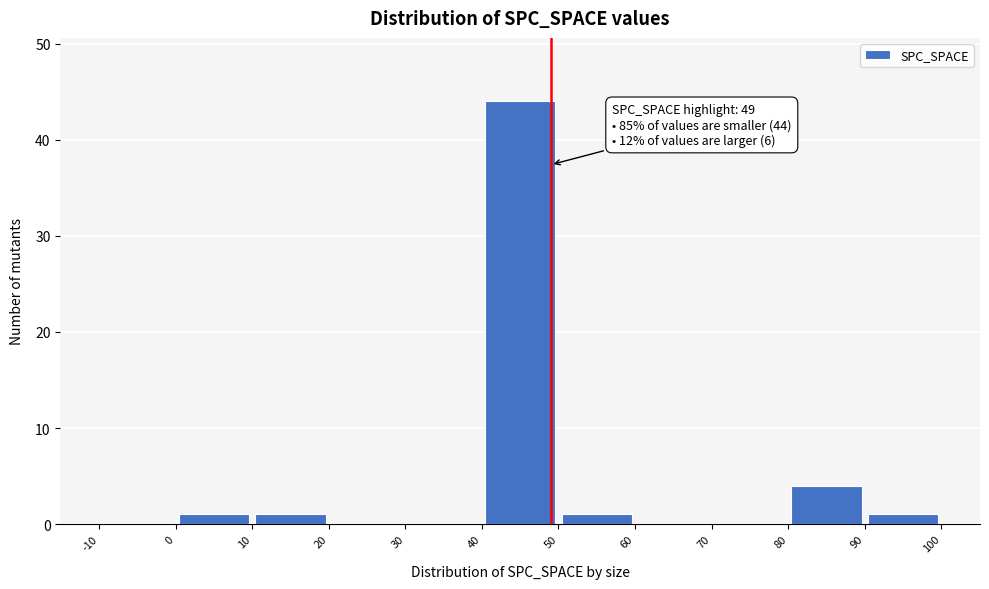

Which range on the x-axis has the tallest bar?

40 to 50